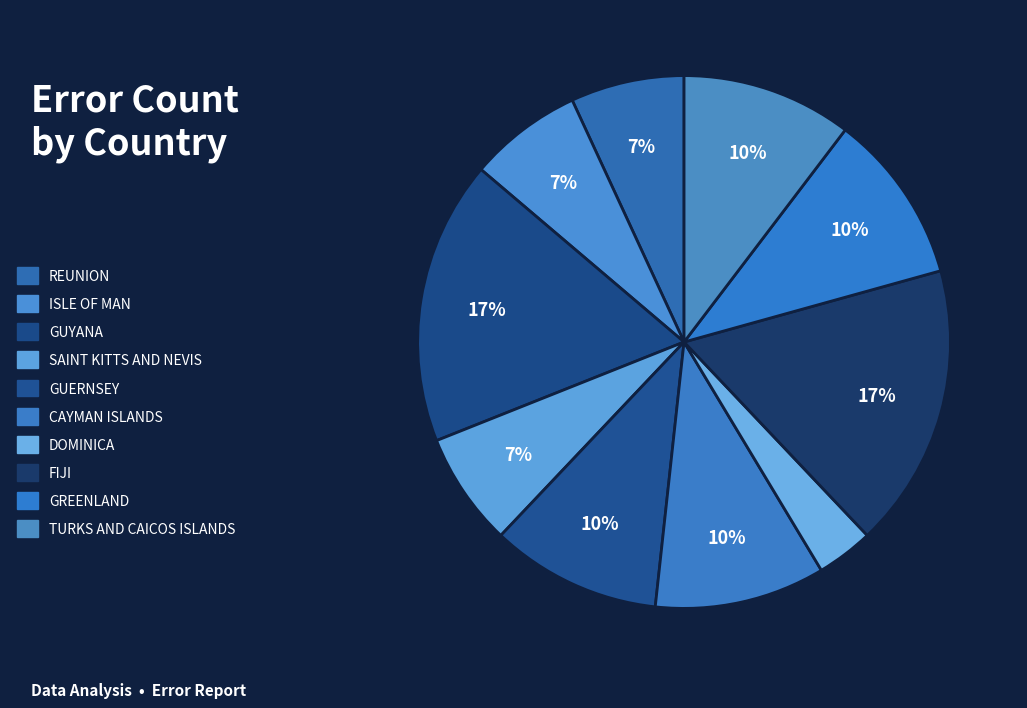

Is there any slice that represents more than half of the pie?

No